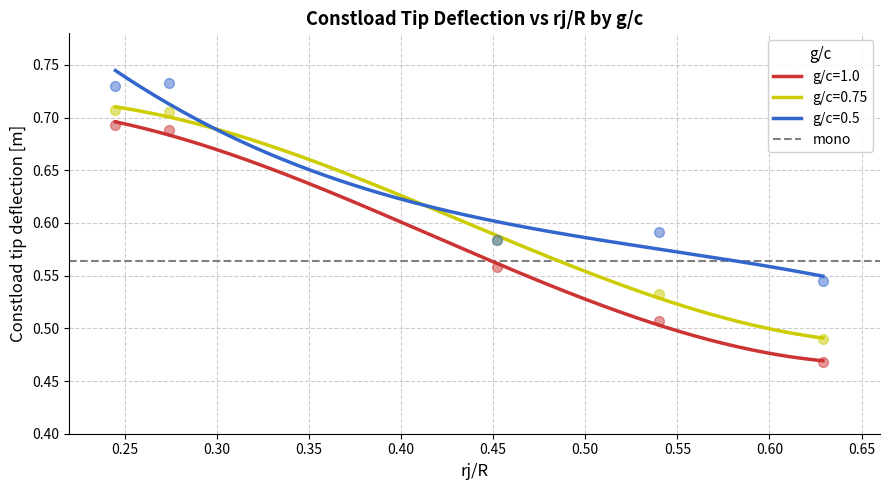

Which series has the largest Y range (max minus min)?

g/c=1.0